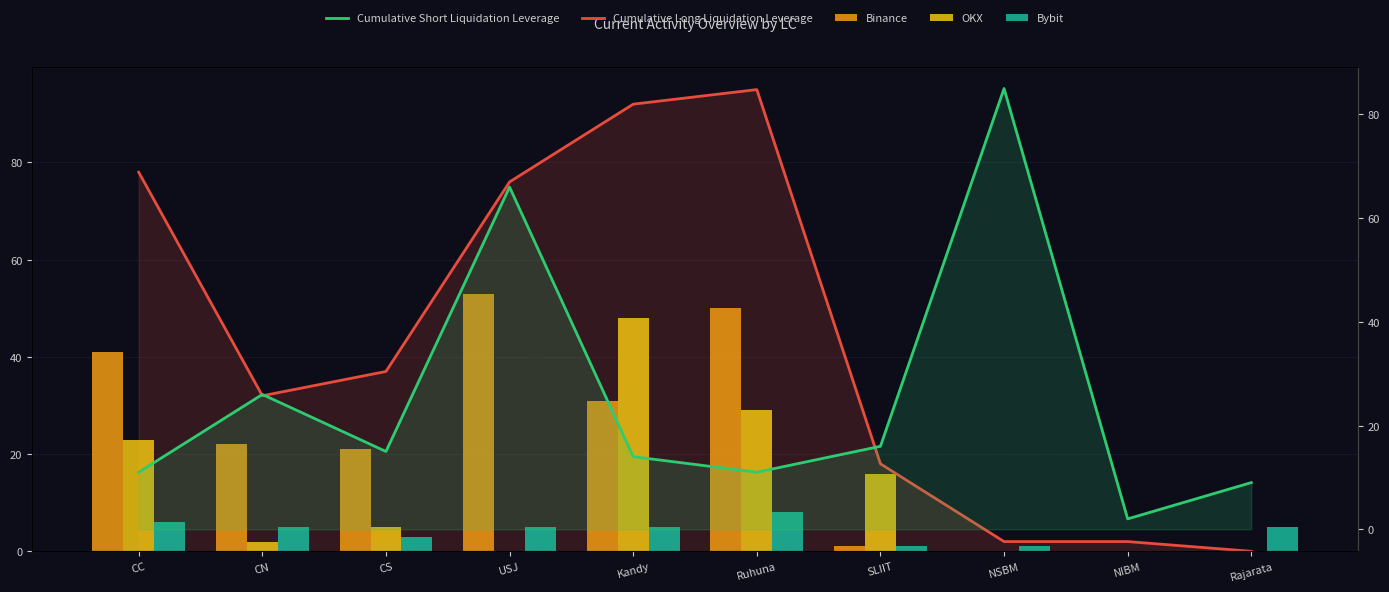

What is the difference between the maximum and minimum values in the Cumulative Short Liquidation Leverage series?

83